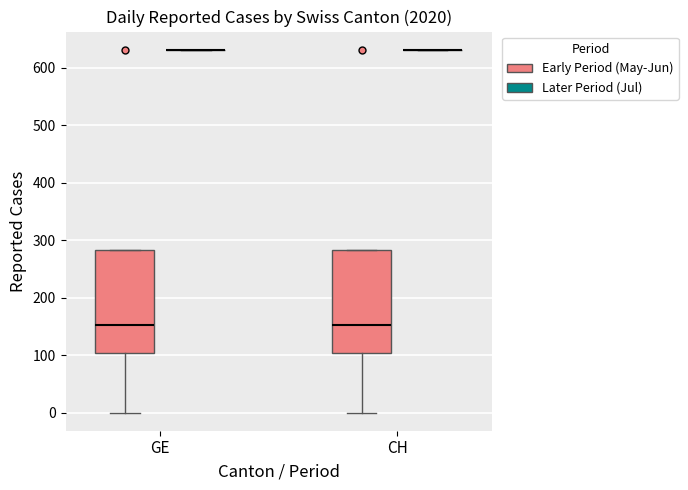

Reading left to right, transcribe this box plot: for each box, give where its median line is, the range the box spans, and where its two whiskers end, as read against the y-axis. The values are not printed on the chart, so give them approximately, as read against the axis.

GE (Early Period (May-Jun)): median 150, box 100 to 280, whiskers 0 to 280
GE (Later Period (Jul)): box collapsed to a line at 630, whiskers 630 to 630
CH (Early Period (May-Jun)): median 150, box 100 to 280, whiskers 0 to 280
CH (Later Period (Jul)): box collapsed to a line at 630, whiskers 630 to 630